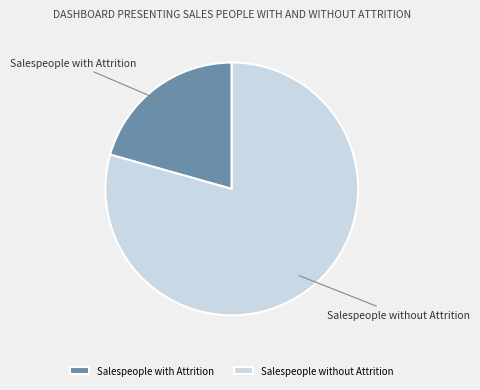

Rank the categories by value from lowest to highest.

Salespeople with Attrition, Salespeople without Attrition